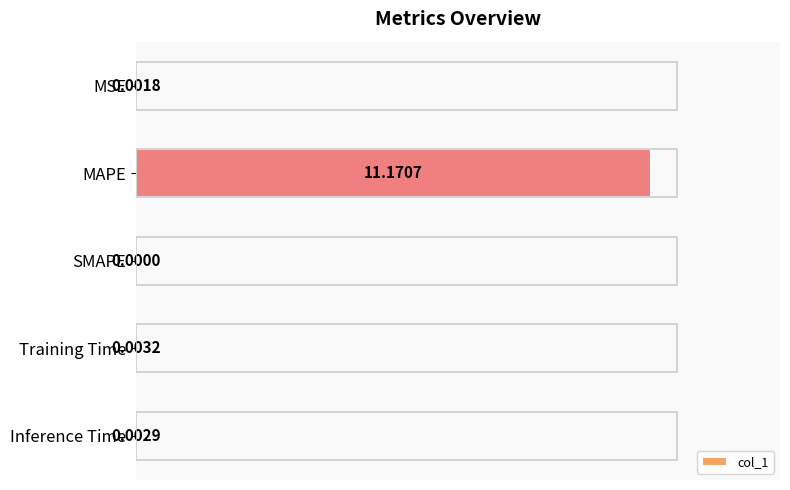

Are the bars horizontal?

Yes